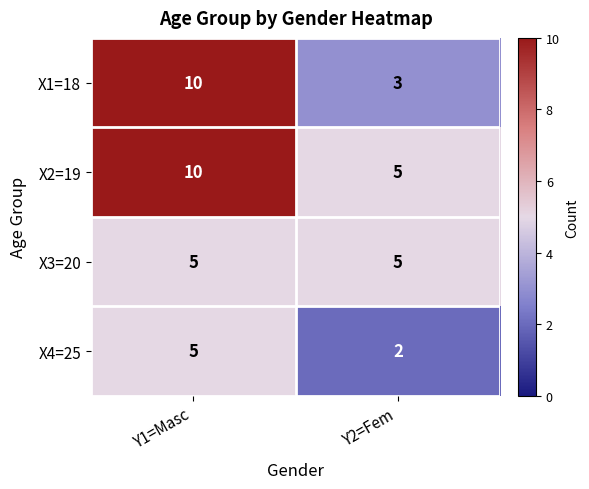

At how many categories does at least one series exceed 3?

2